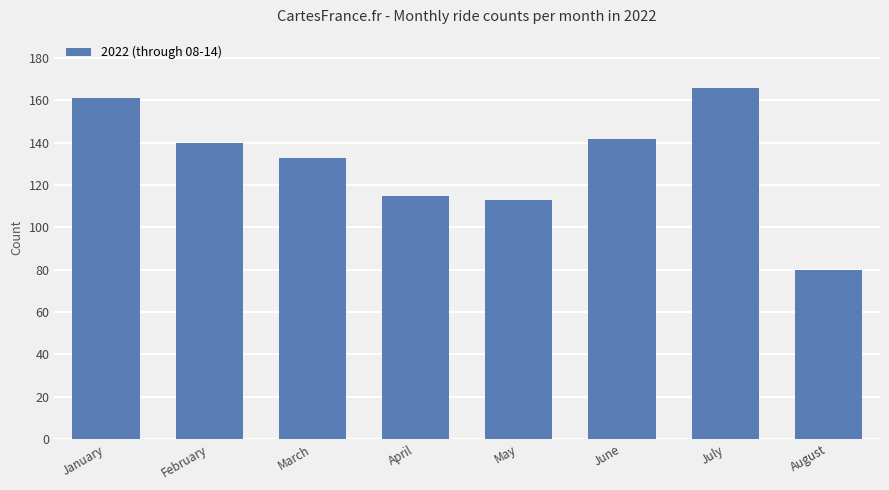

What is the minimum value shown in the chart?

80